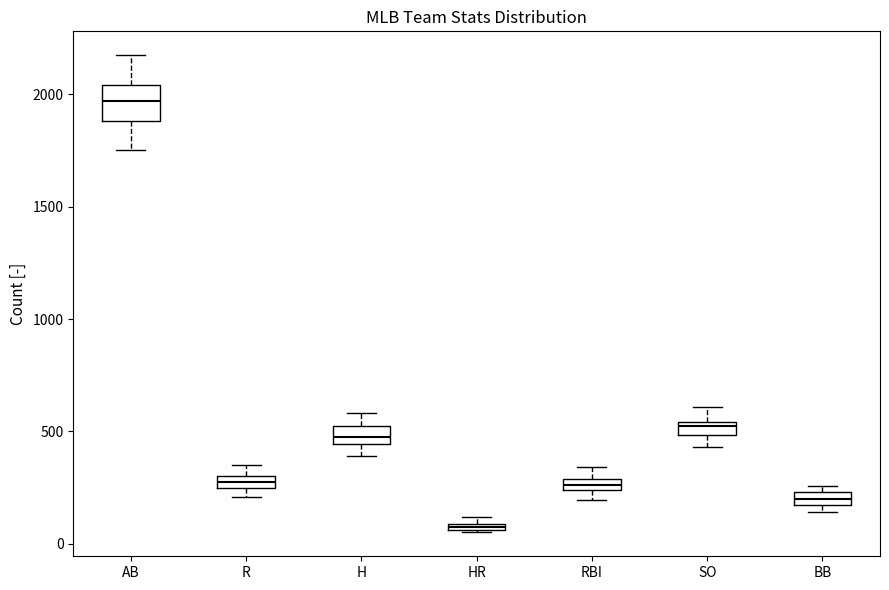

Which box's median line is the highest?

AB